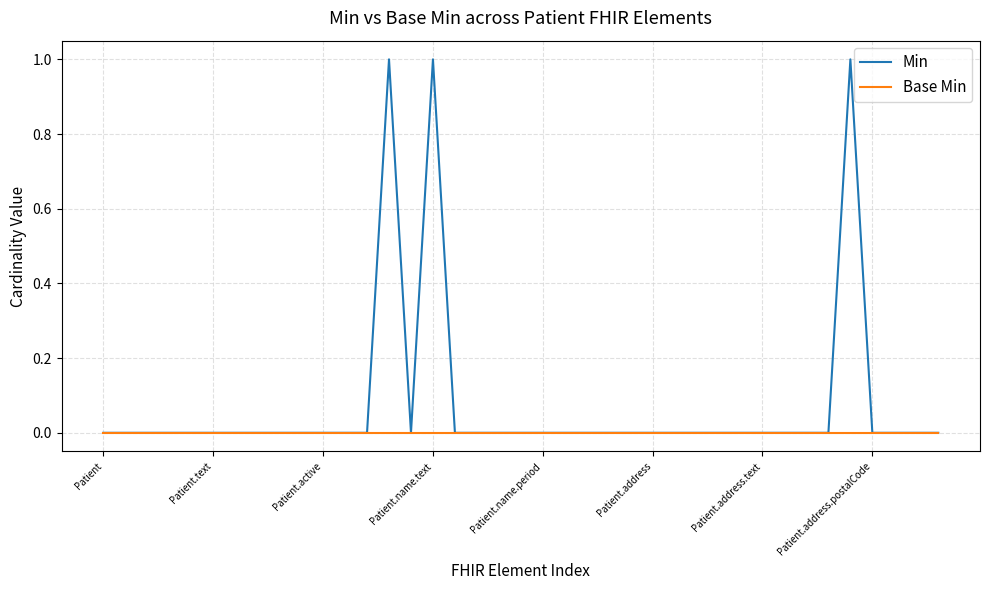

Which series has the largest total across all categories?

Min